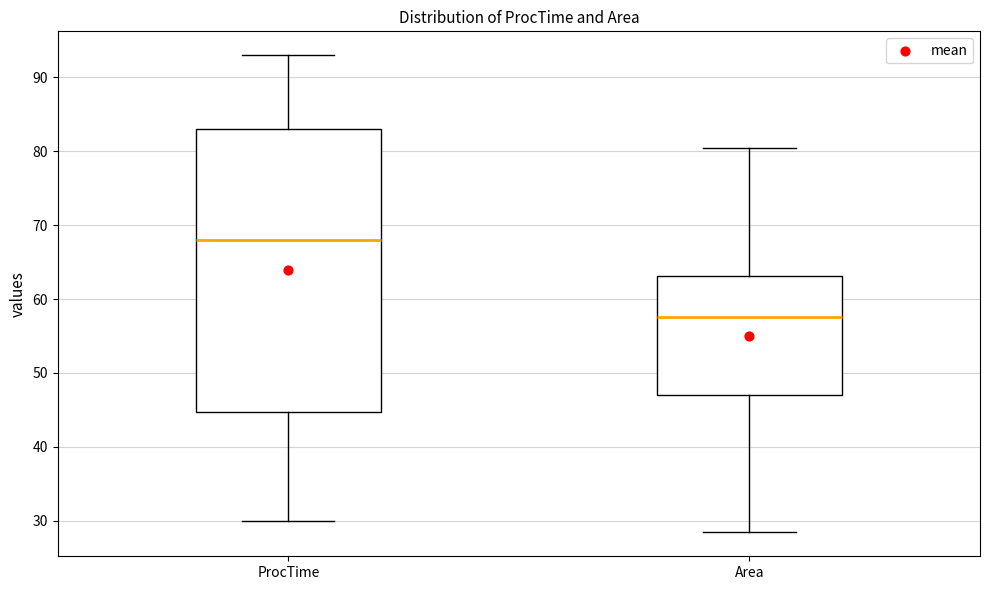

Comparing the boxes themselves (not the whiskers), which one is the tallest?

ProcTime